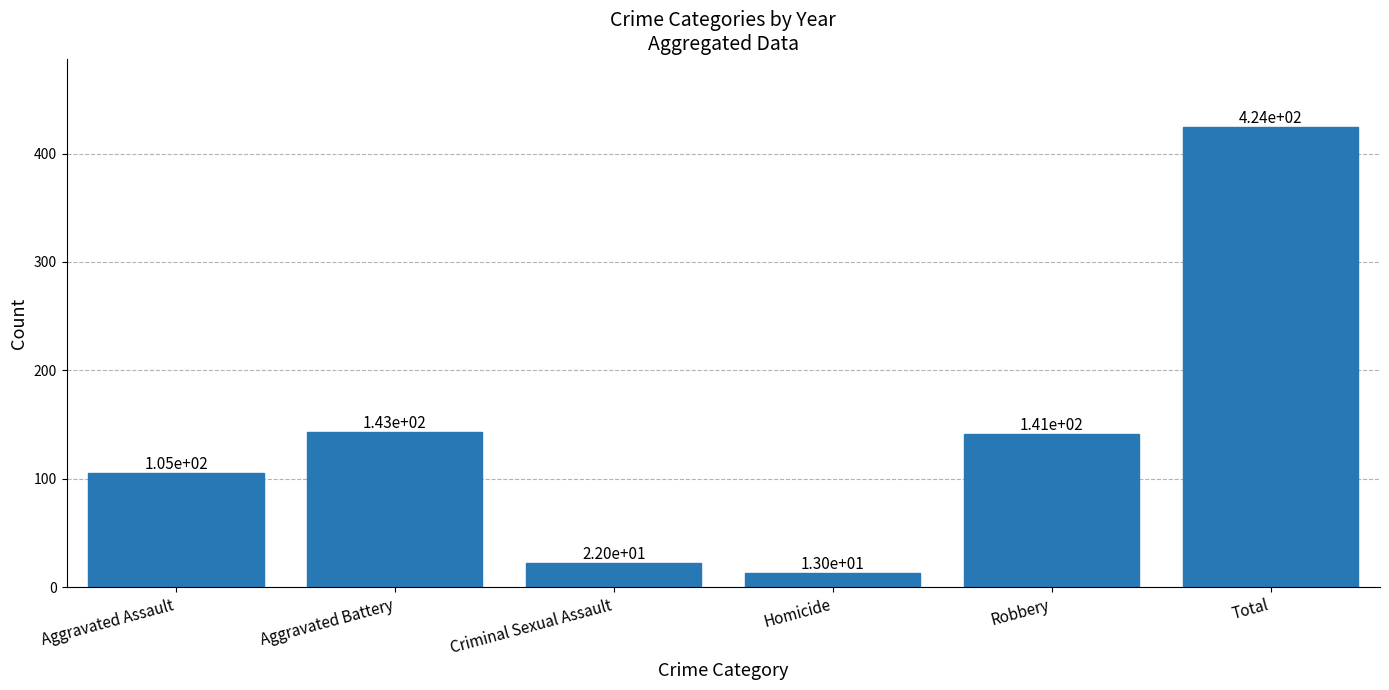

What is the change in value from Criminal Sexual Assault to Homicide?

-9